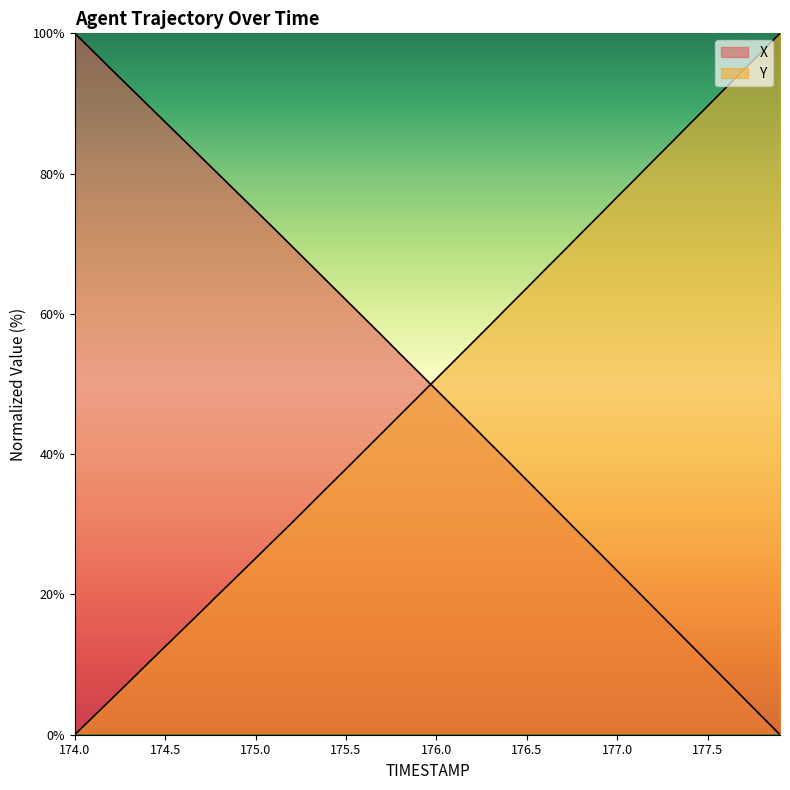

List the series in order of their overall mean, highest first.

X, Y